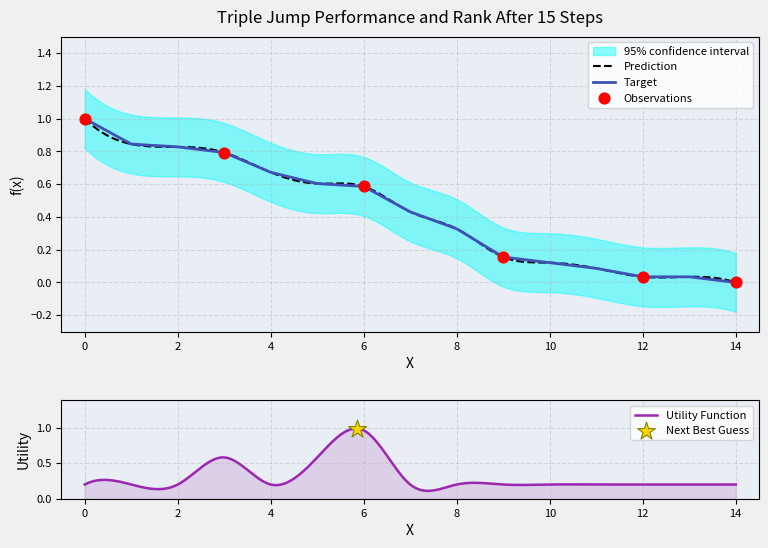

The value of Target at 12 is 0.1. True or false?

False